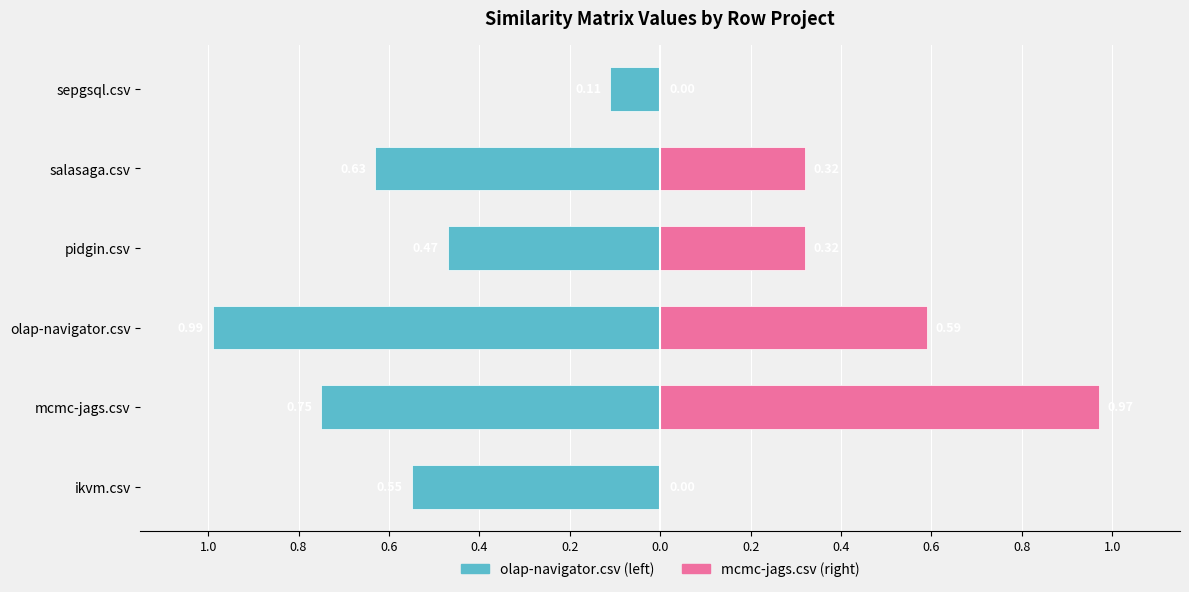

The value of olap-navigator.csv at mcmc-jags.csv is -0.8. True or false?

True